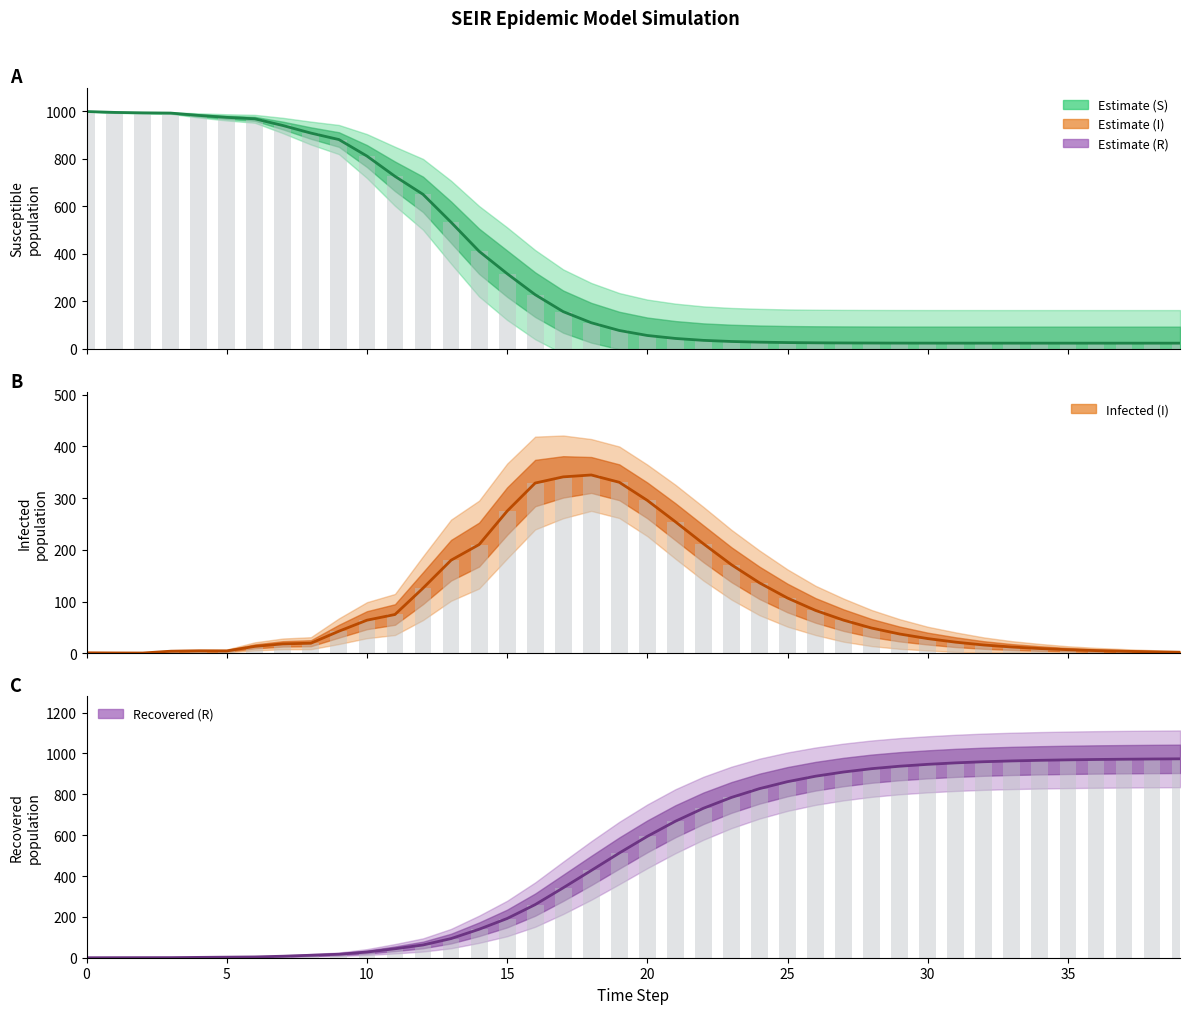

Which series has the largest range (max minus min)?

Susceptible (S)